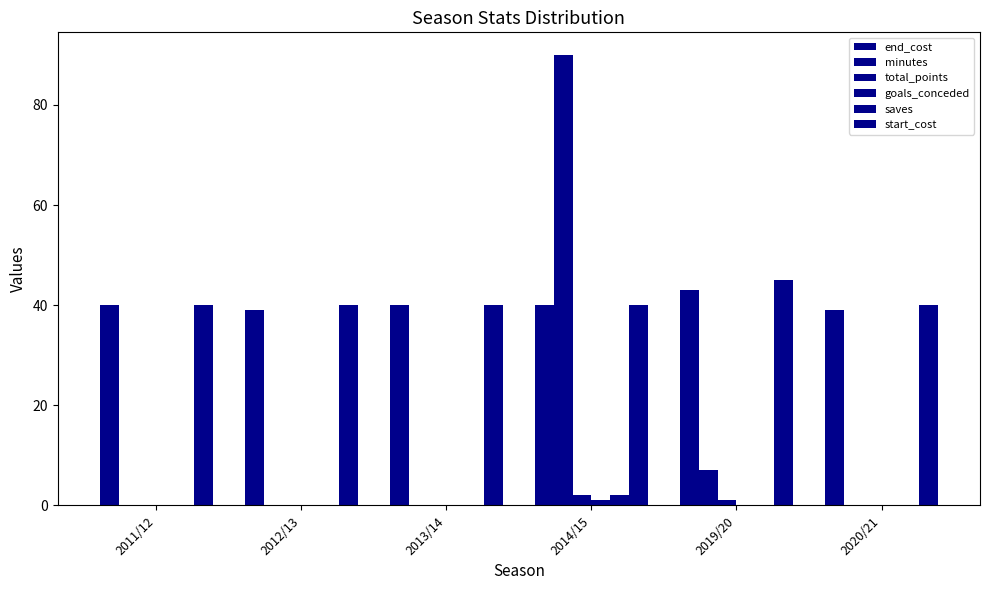

Reading right to left, transcribe all the data shown in this chart.

end_cost: 2020/21=39	2019/20=43	2014/15=40	2013/14=40	2012/13=39	2011/12=40
minutes: 2020/21=0	2019/20=7	2014/15=90	2013/14=0	2012/13=0	2011/12=0
total_points: 2020/21=0	2019/20=1	2014/15=2	2013/14=0	2012/13=0	2011/12=0
goals_conceded: 2020/21=0	2019/20=0	2014/15=1	2013/14=0	2012/13=0	2011/12=0
saves: 2020/21=0	2019/20=0	2014/15=2	2013/14=0	2012/13=0	2011/12=0
start_cost: 2020/21=40	2019/20=45	2014/15=40	2013/14=40	2012/13=40	2011/12=40